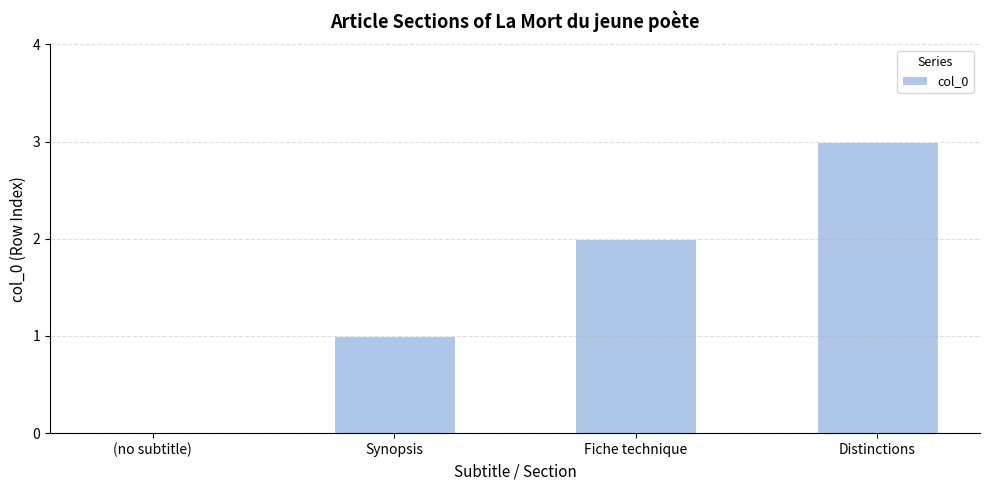

Is it true that the value at Distinctions is 5?

False